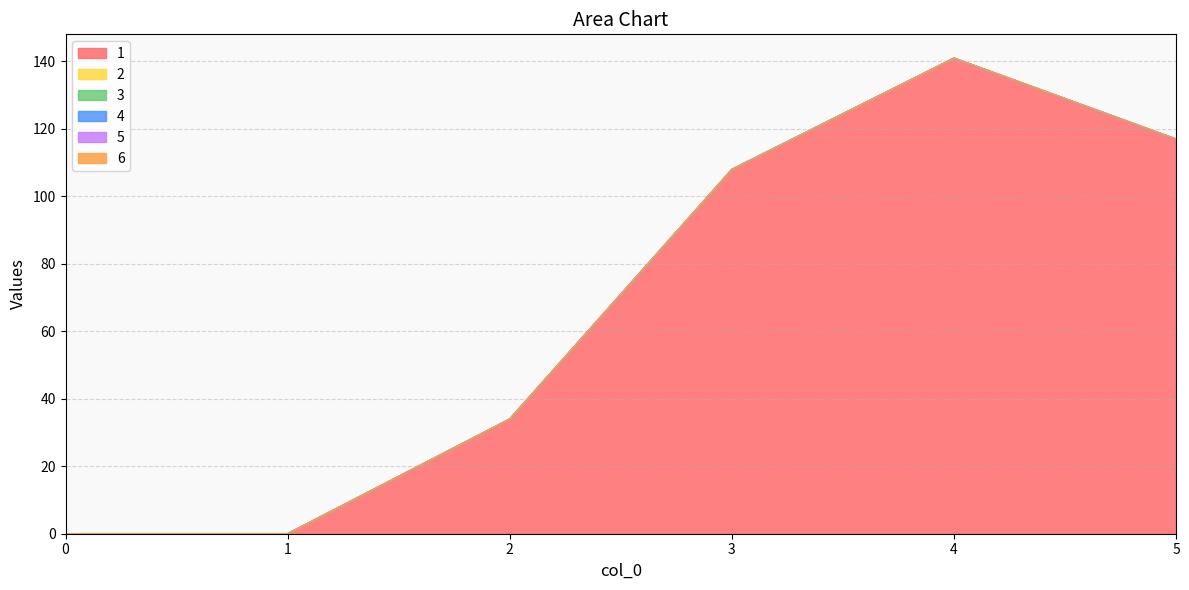

Reading left to right, list all the values displayed in this chart.

1: 0=0	1=0	2=34	3=108	4=141	5=117
2: 0=0	1=0	2=0	3=0	4=0	5=0
3: 0=0	1=0	2=0	3=0	4=0	5=0
4: 0=0	1=0	2=0	3=0	4=0	5=0
5: 0=0	1=0	2=0	3=0	4=0	5=0
6: 0=0	1=0	2=0	3=0	4=0	5=0